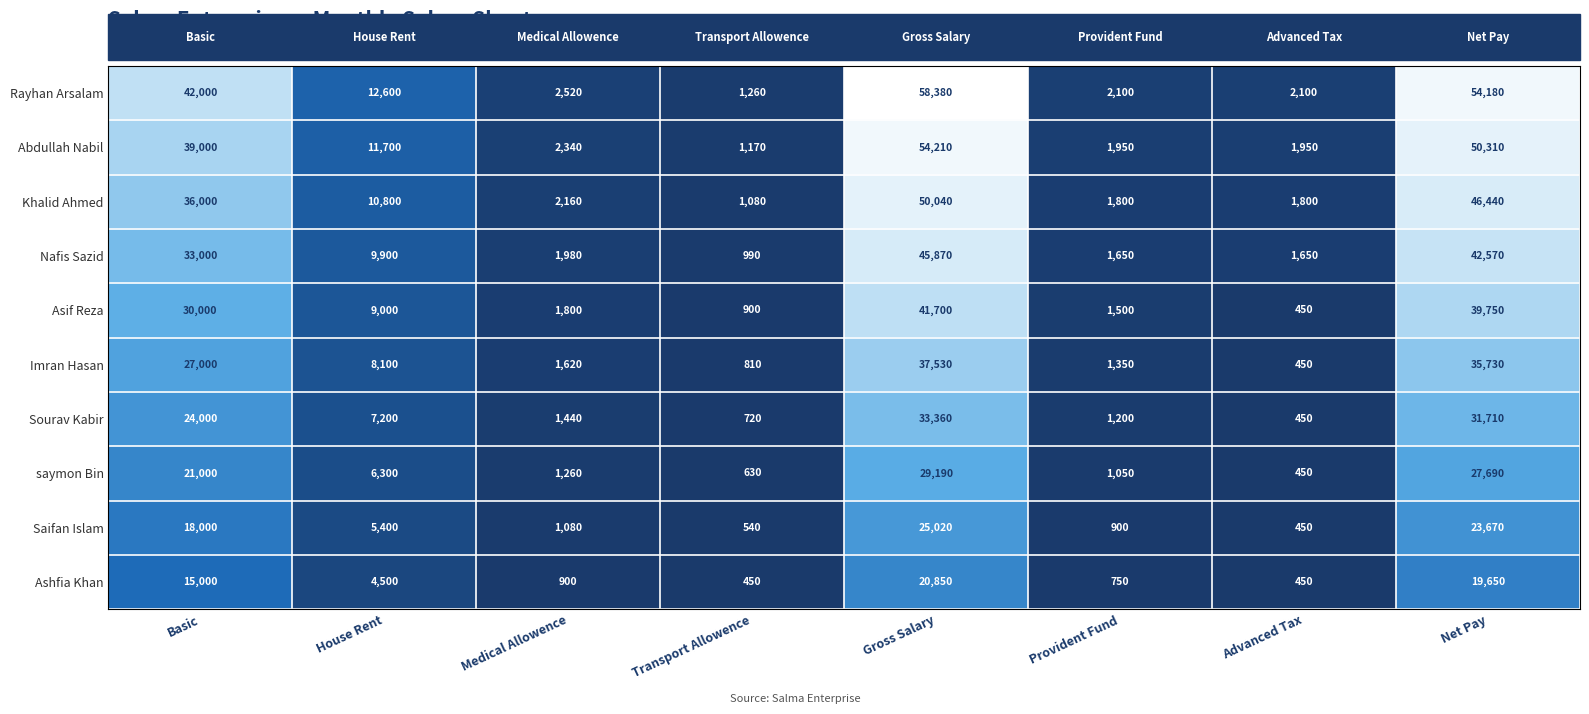

How many series are shown in this chart?

10